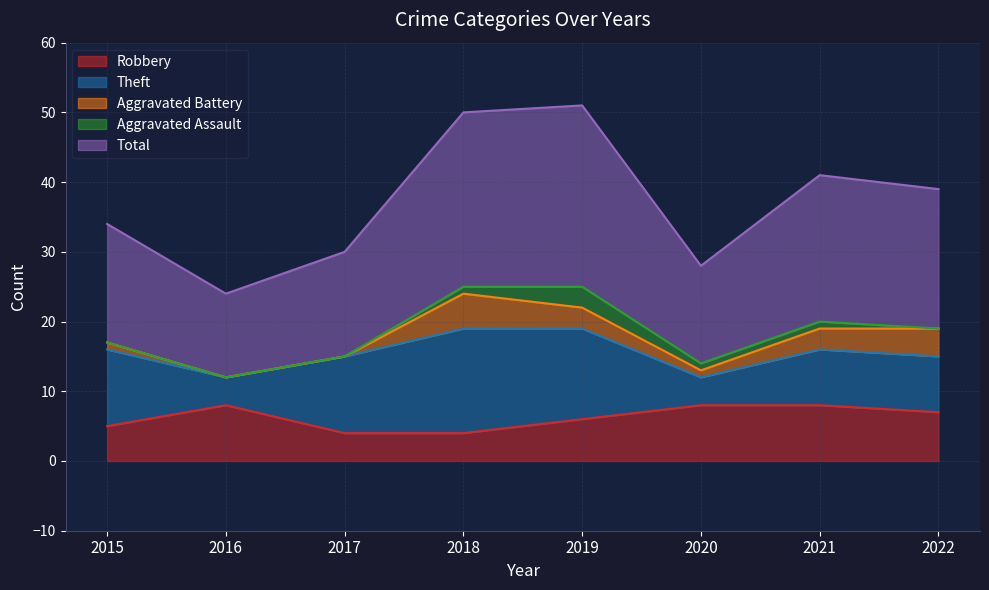

What is the value of the Robbery point at the 8th from the left?

7